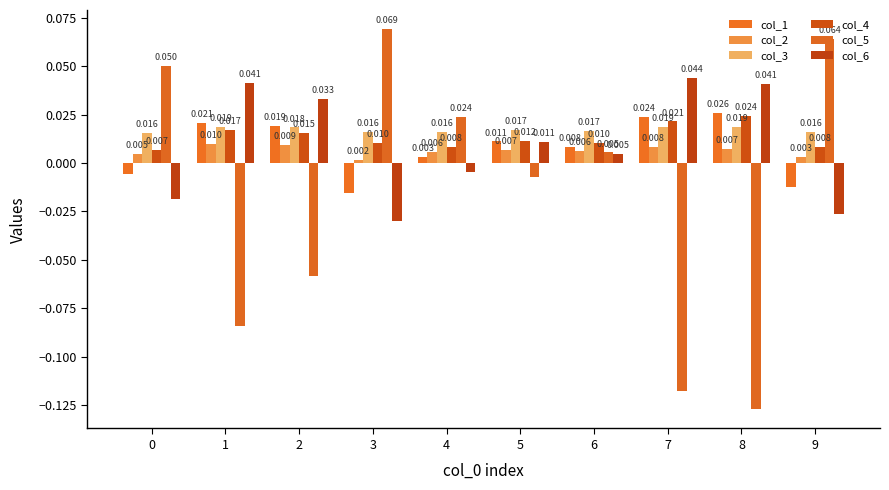

True or false: col_5 has a value of -0.2 at 8.

False